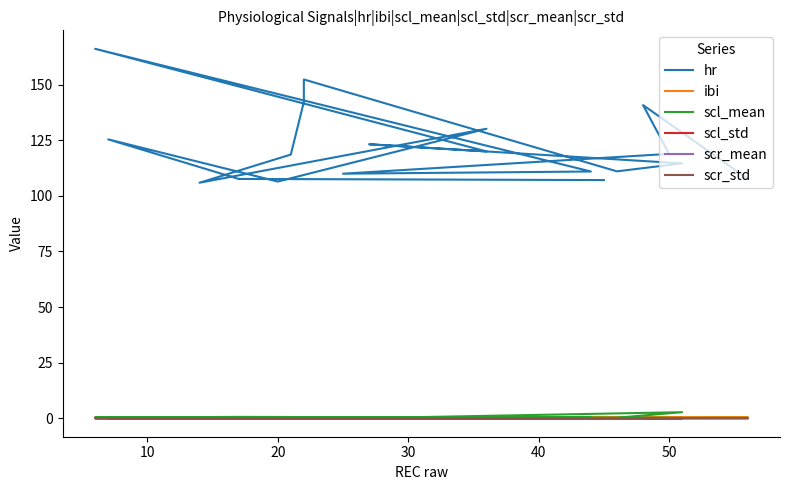

Is the value of scr_mean at 15 greater than the value of scr_std at 9?

Yes